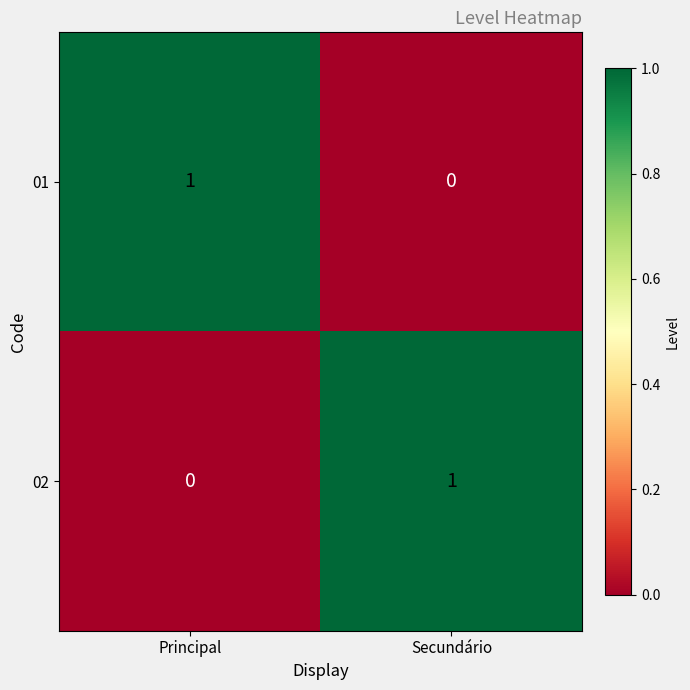

How many series are shown in this chart?

2